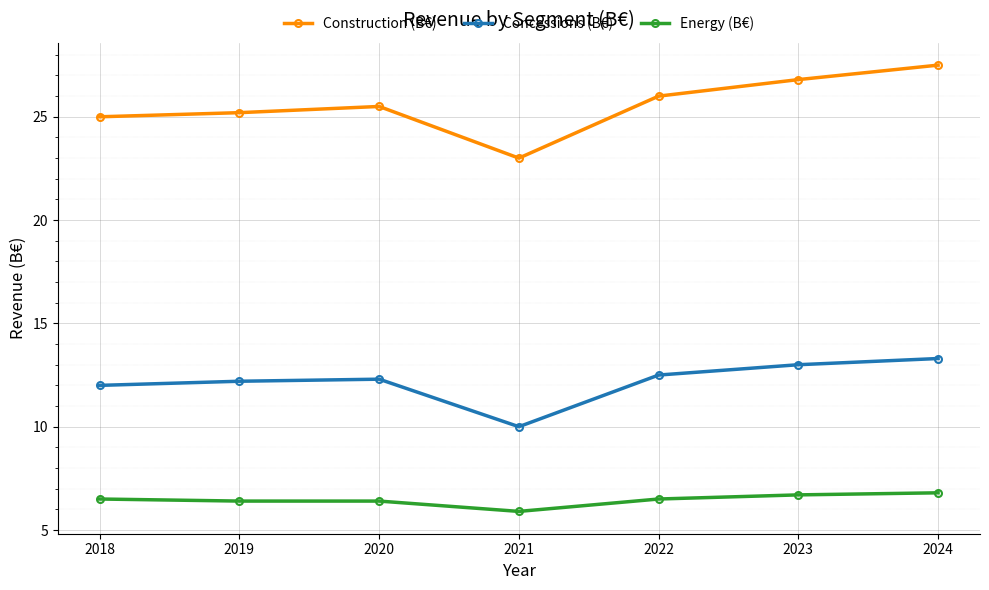

What is the highest value of the Energy (B€) series?

6.8